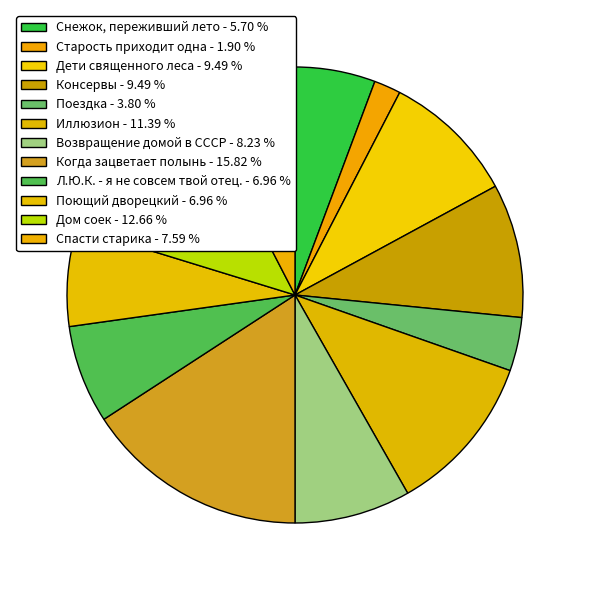

True or false: Поющий дворецкий accounts for 1% of the total.

False